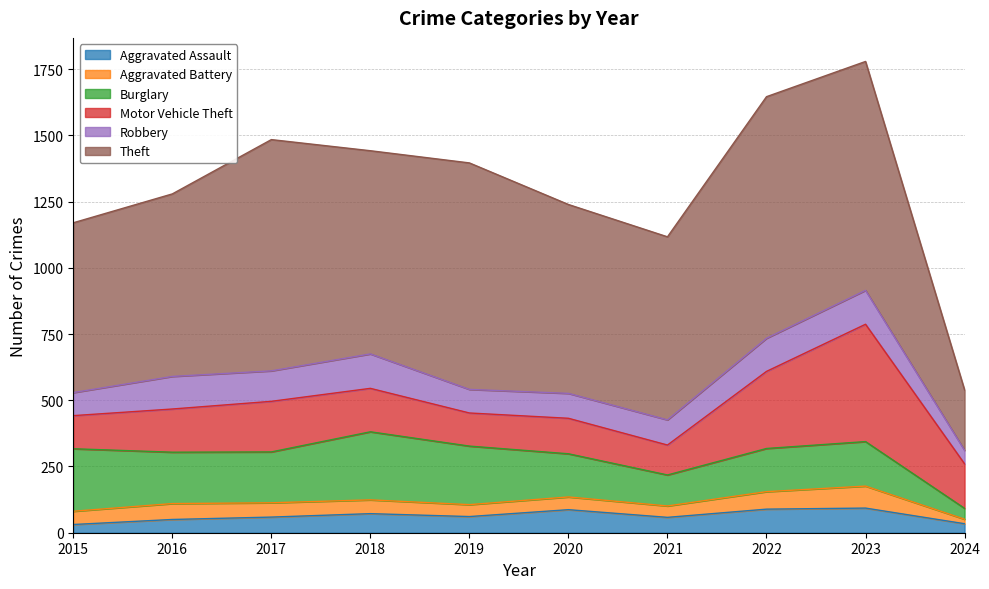

At how many categories does at least one series exceed 240?

9